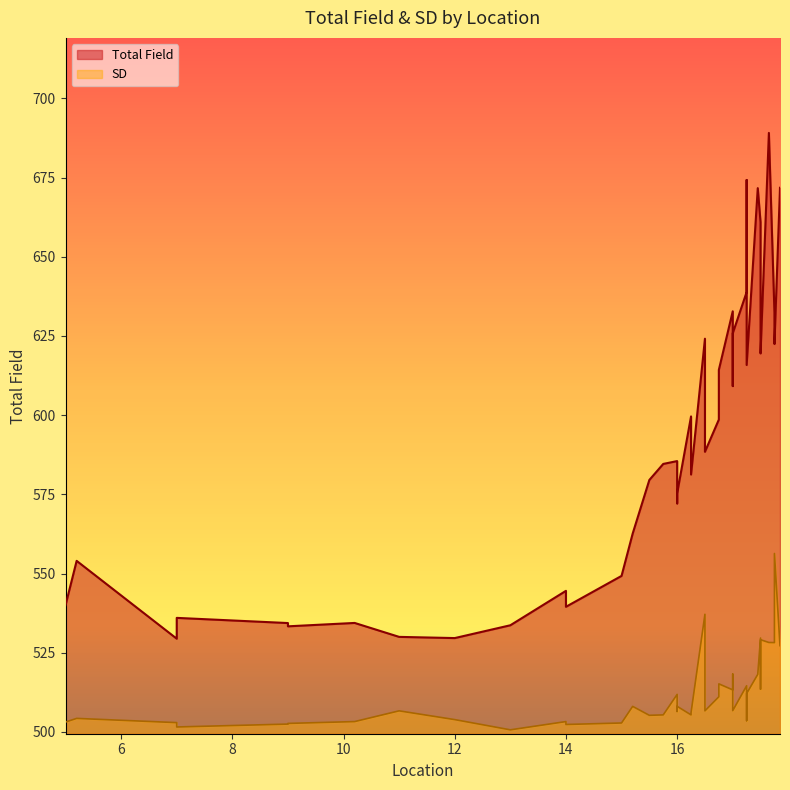

Rank the series at 17.75 from highest to lowest value.

Total Field, SD